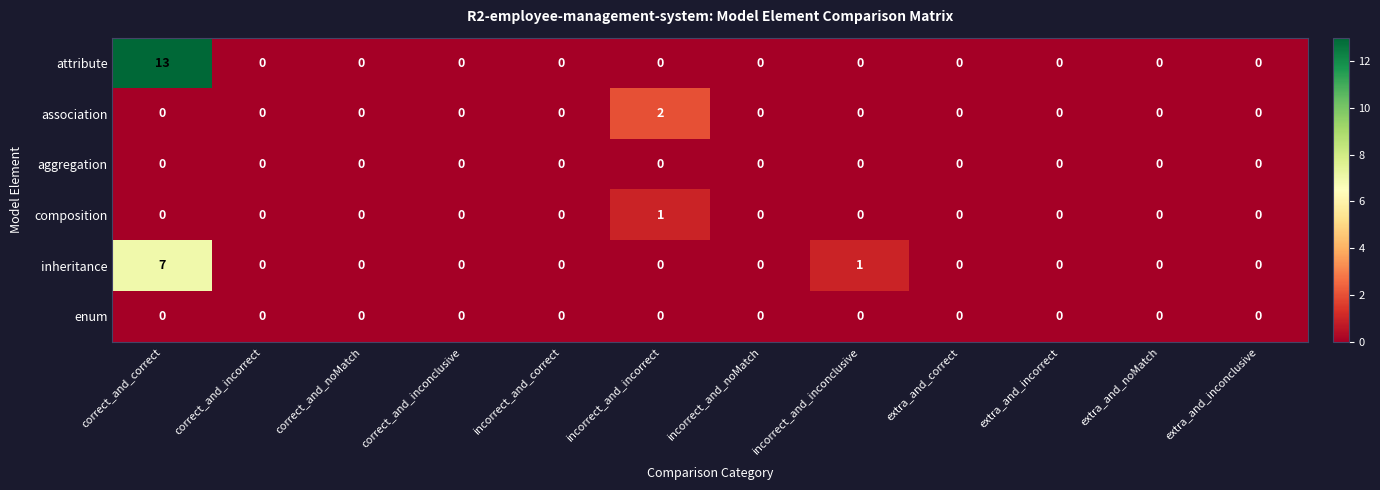

Which series has the largest range (max minus min)?

attribute